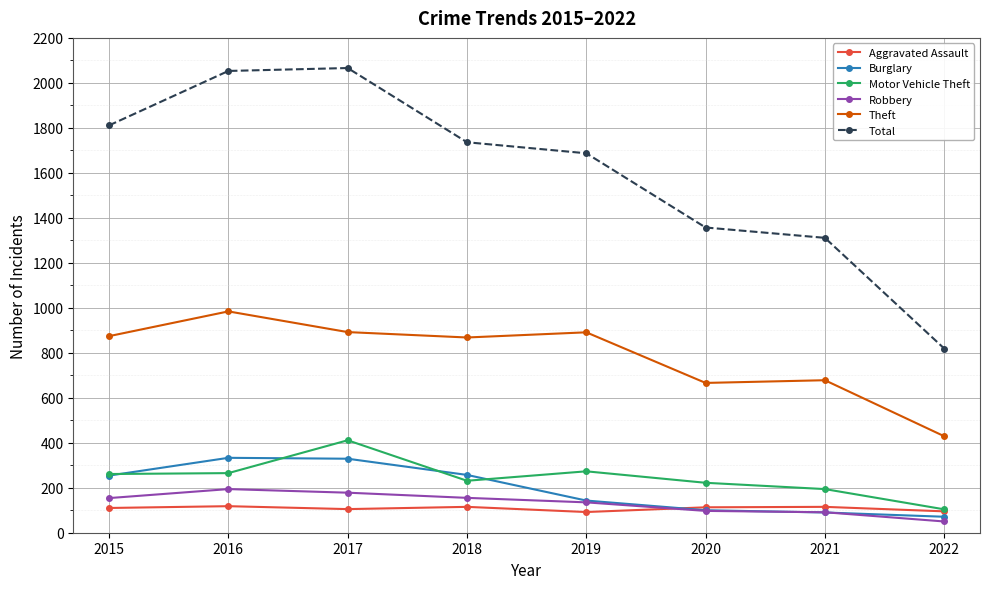

At which category does Theft reach its first local peak?

2016